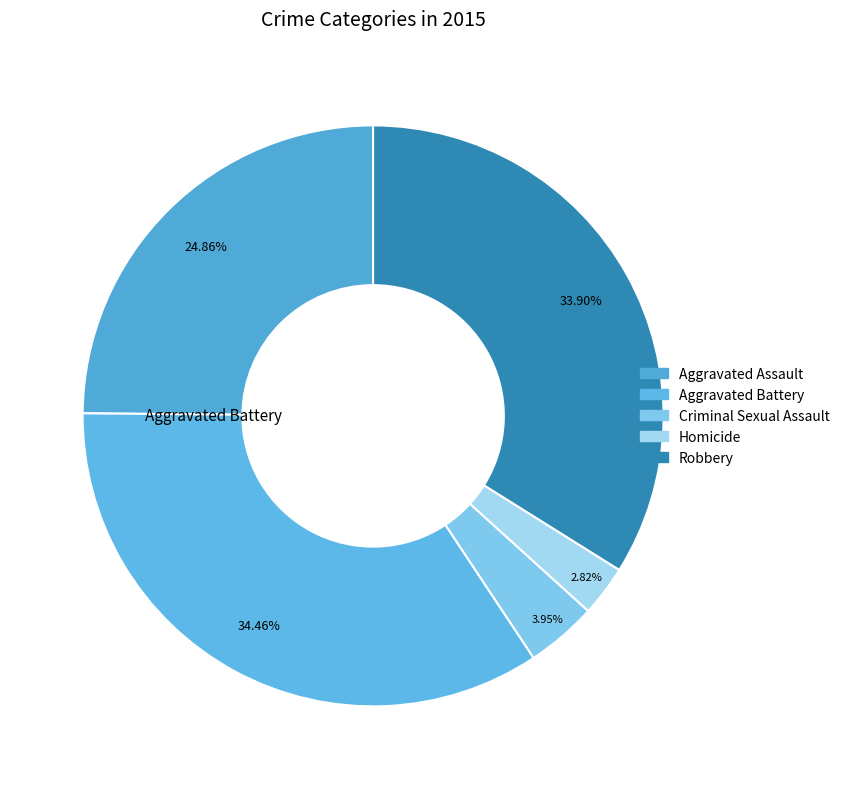

What is the ratio of the value at Aggravated Assault to the value at Robbery?

0.7